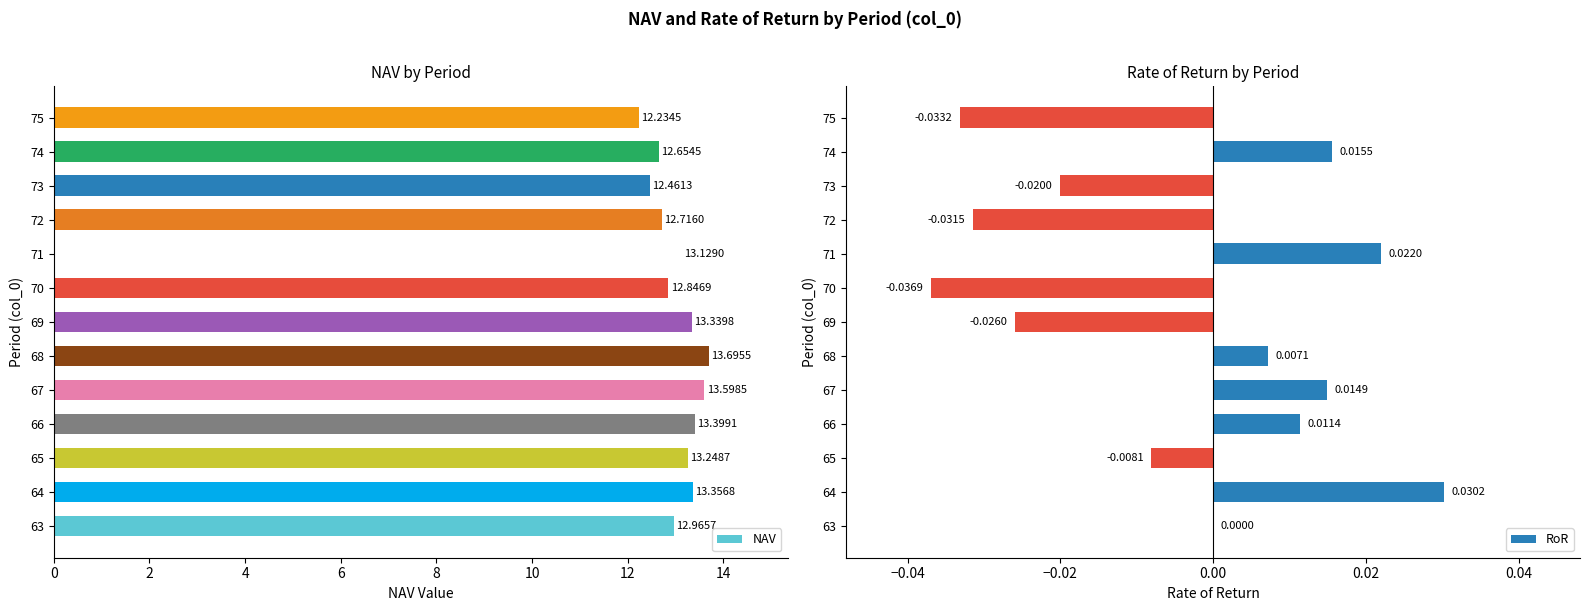

At which label is NAV closest to 12?

75